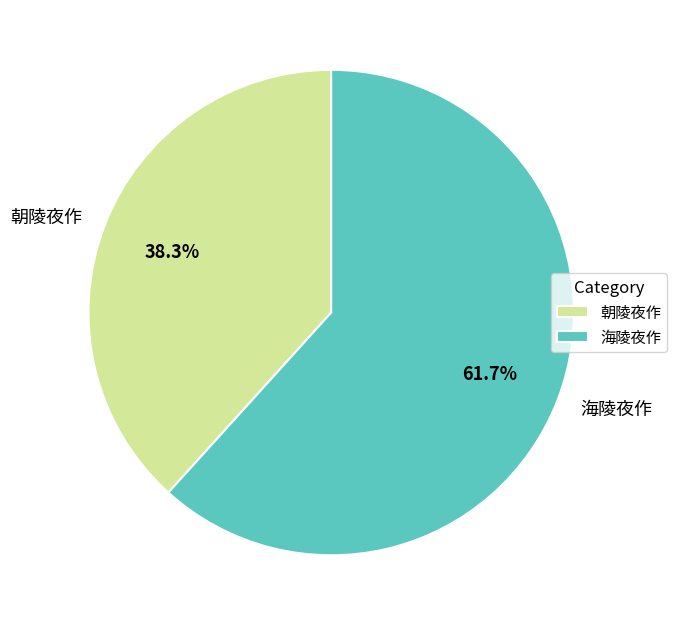

What percentage is the 朝陵夜作 slice, to the nearest percent?

38%